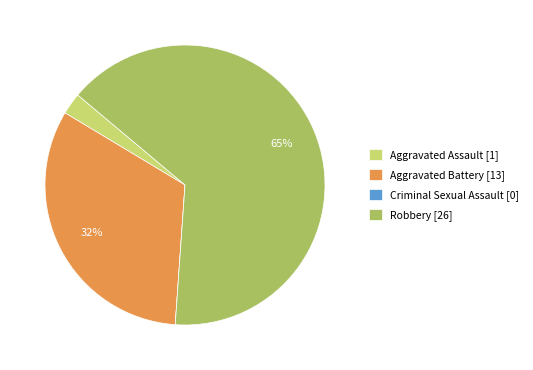

Does Robbery account for over 50% of the chart?

Yes